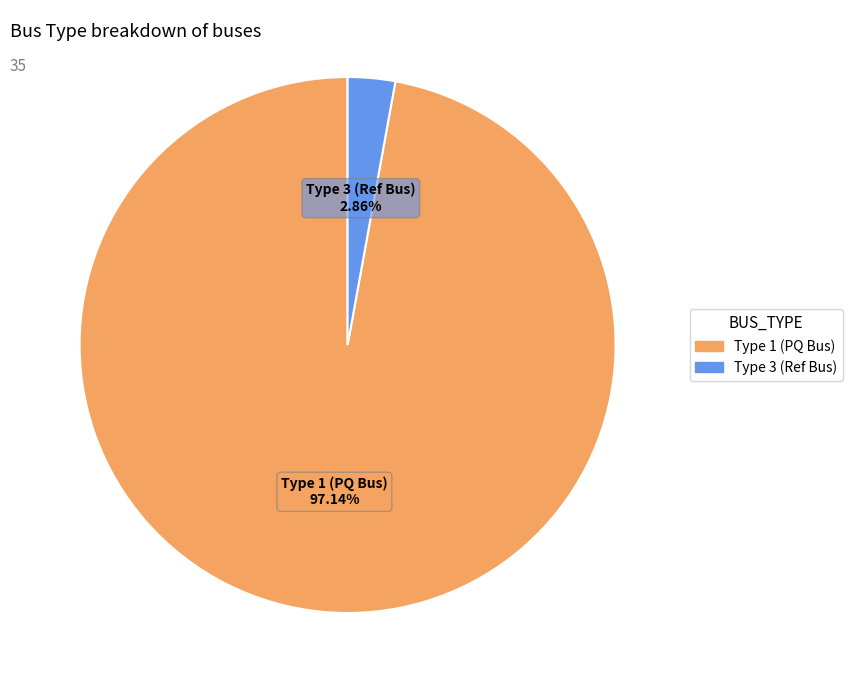

Is there any slice that represents more than half of the pie?

Yes